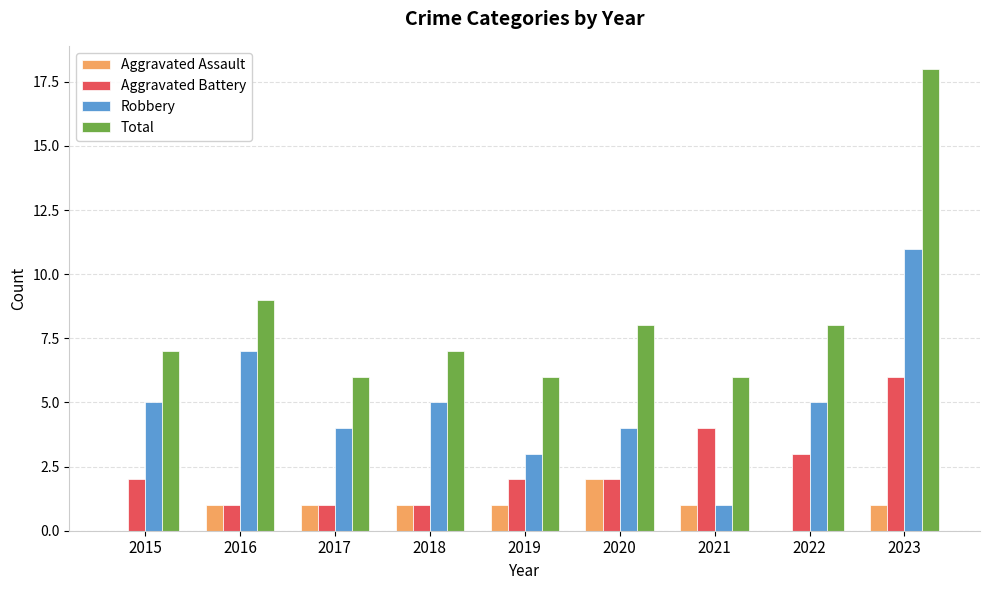

Where is Total nearest to the value 12?

2016